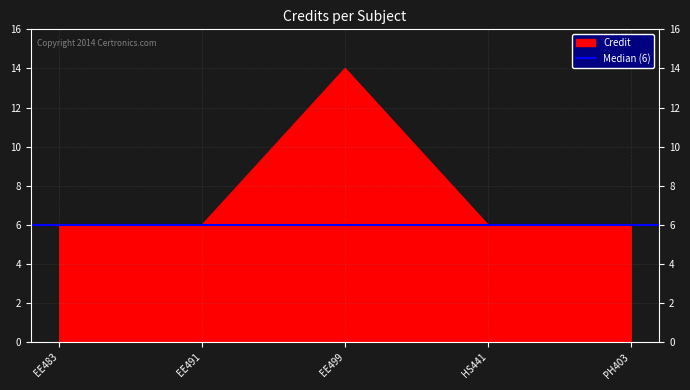

The chart shows a value of 6 at 5. True or false?

True